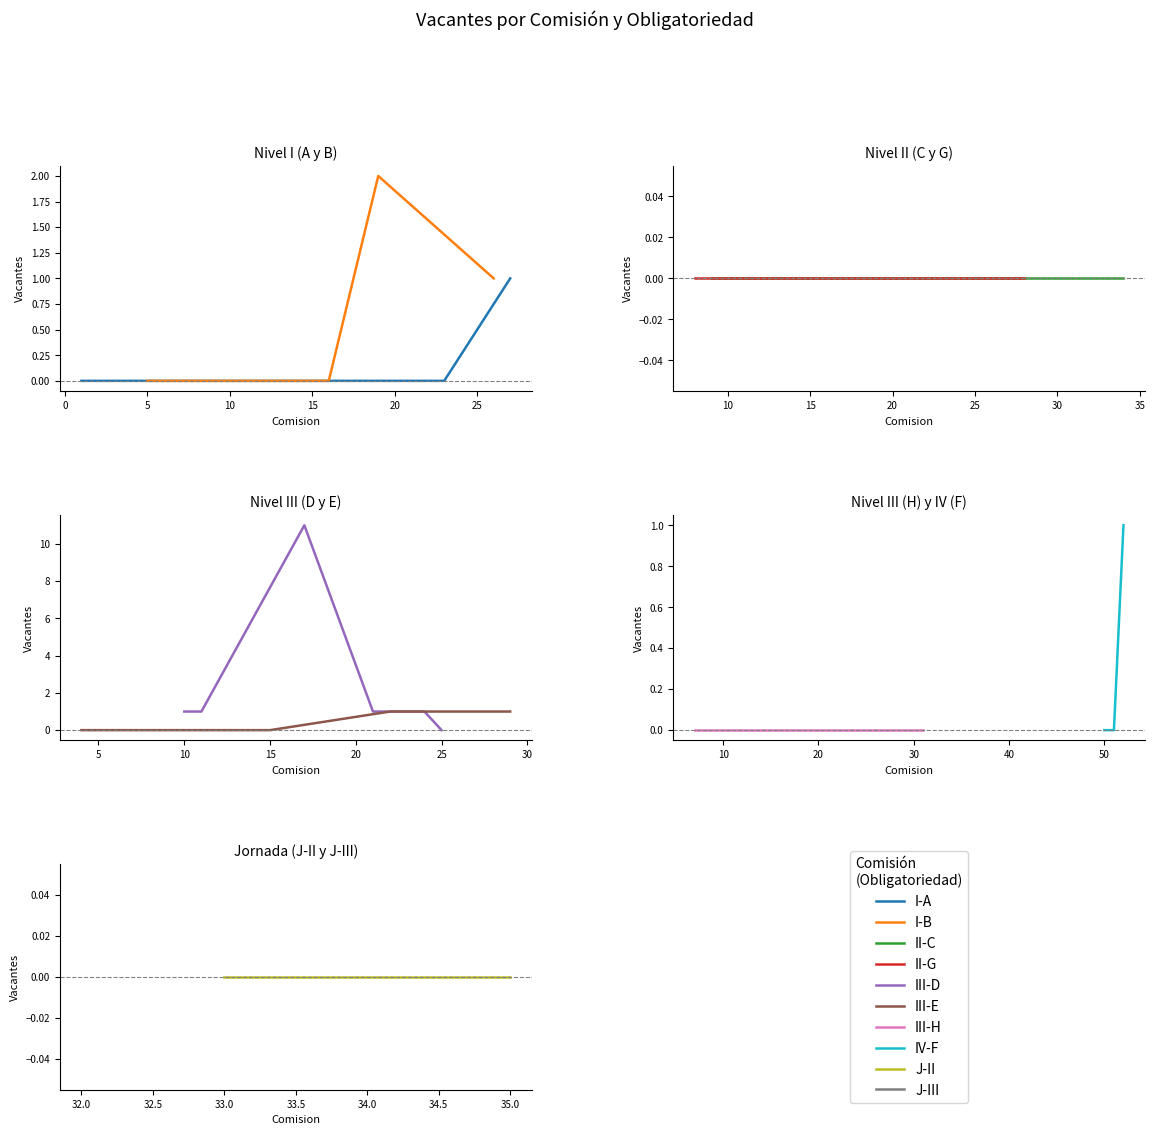

Rank the categories by value from lowest to highest.

1, 2, 3, 4, 5, 6, 7, 8, 9, 12, 13, 14, 15, 16, 18, 20, 23, 25, 28, 30, 31, 32, 33, 34, 35, 50, 51, 10, 11, 21, 22, 24, 26, 27, 29, 52, 19, 17